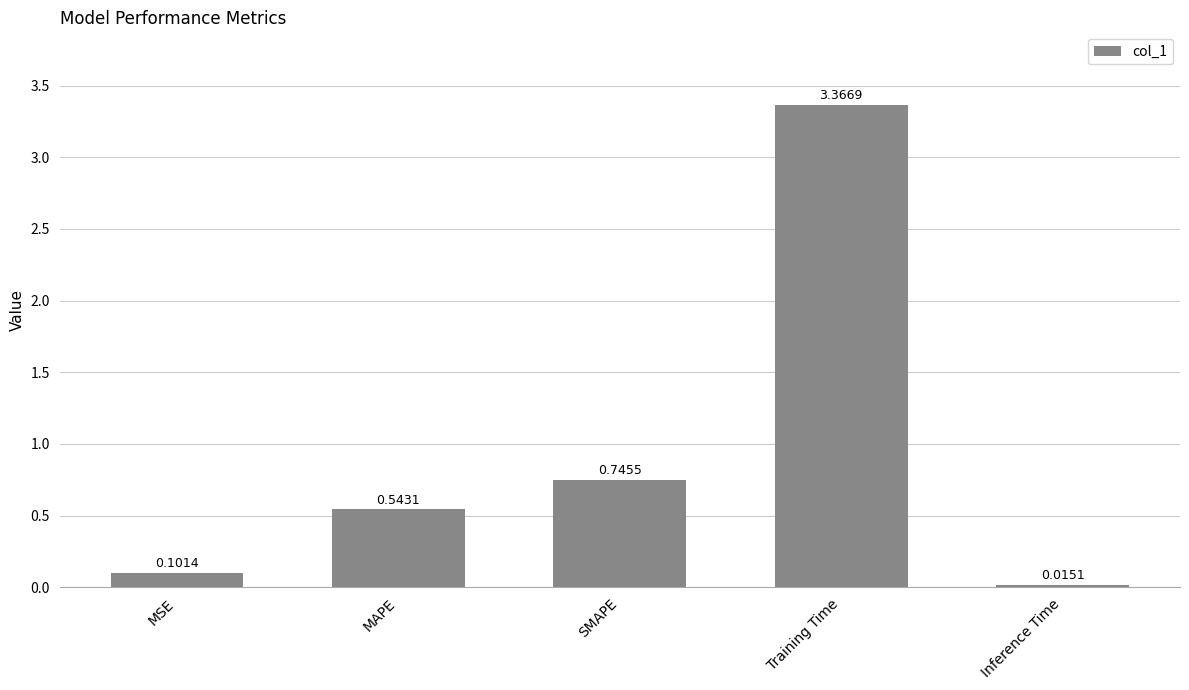

What is the label of the 2nd bar from the left?

MAPE